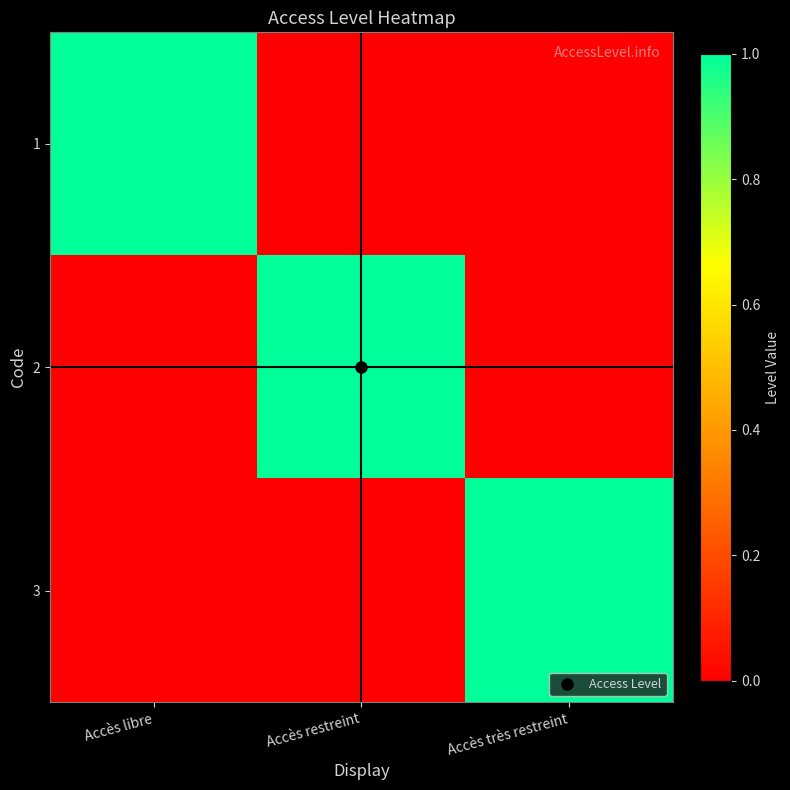

Reading right to left, list all the values displayed in this chart.

1: Accès très restreint=0	Accès restreint=0	Accès libre=1
2: Accès très restreint=0	Accès restreint=1	Accès libre=0
3: Accès très restreint=1	Accès restreint=0	Accès libre=0